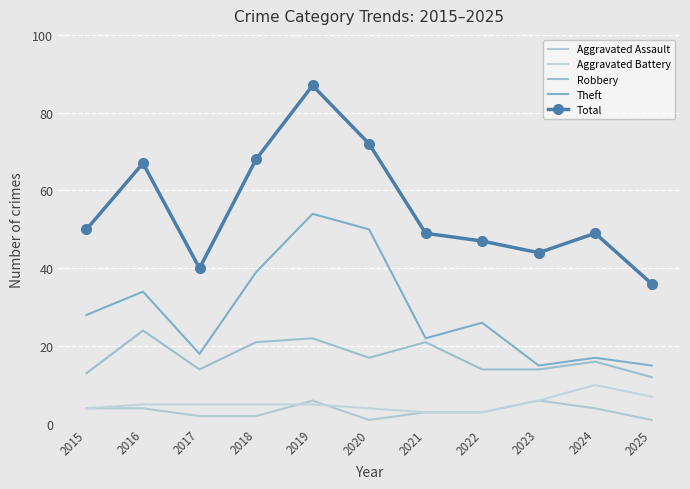

True or false: Aggravated Battery has more than 0 points higher than both neighbors.

True